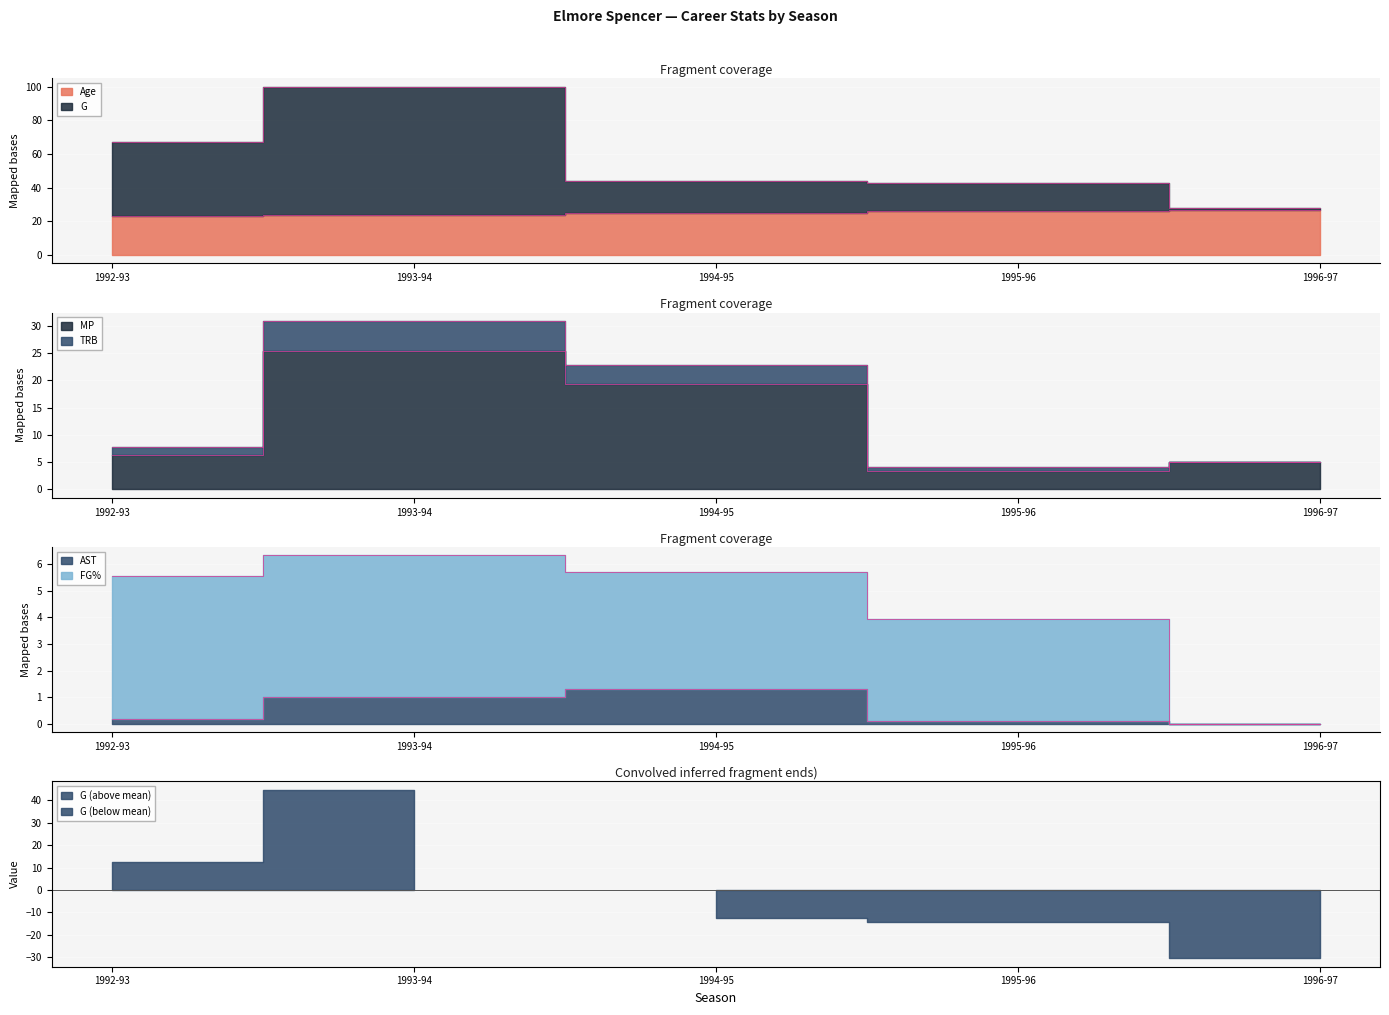

Which has a higher value, 1995-96 or 1993-94?

1995-96